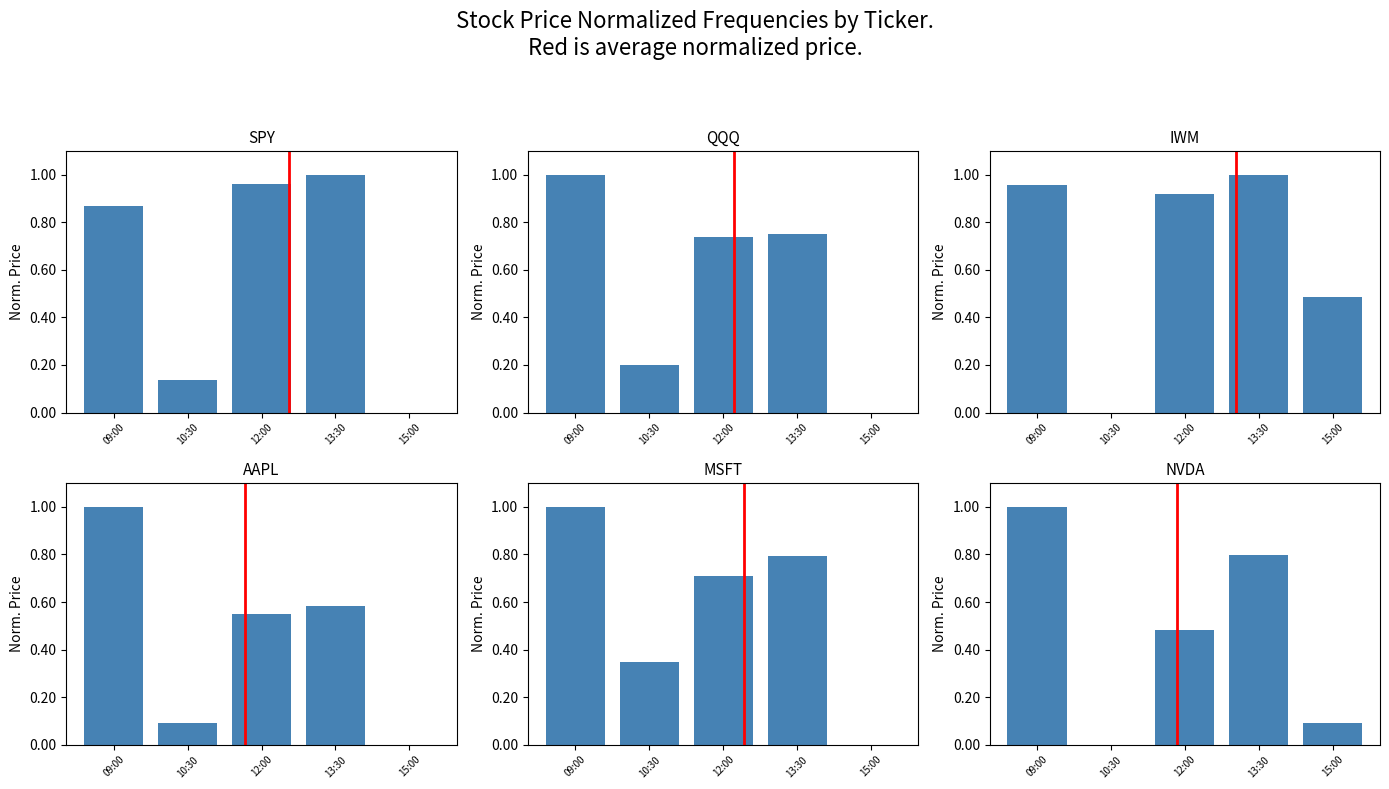

The value of MSFT at 13:30 is 1.2. True or false?

False